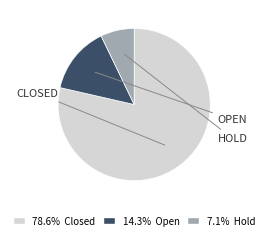

Does any single category account for the majority?

Yes